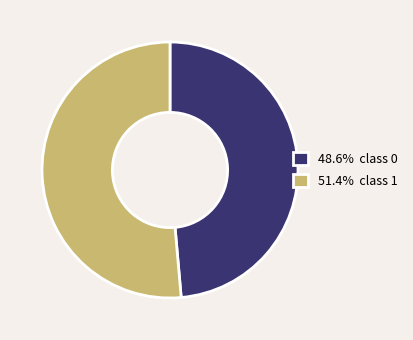

Is there a majority slice in this chart?

Yes